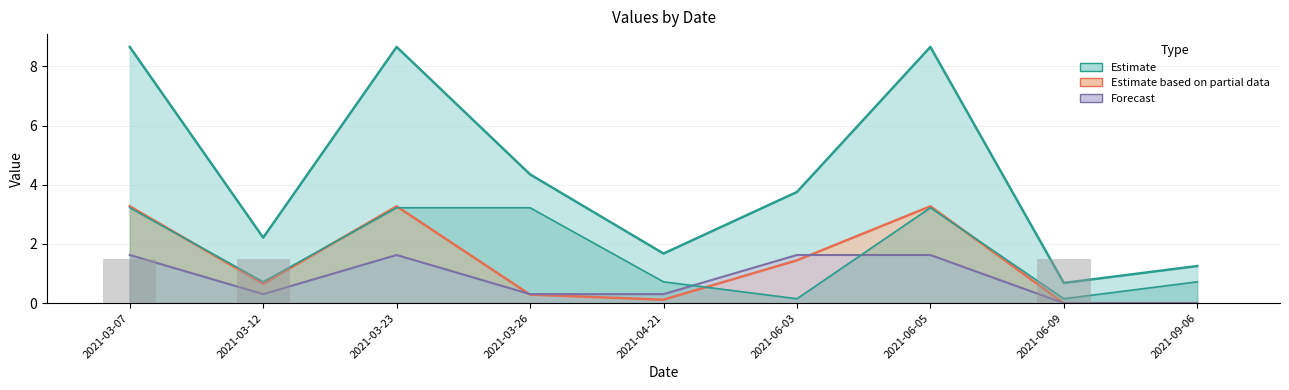

Between 2021-06-09 and 2021-09-06, which is larger?

2021-09-06